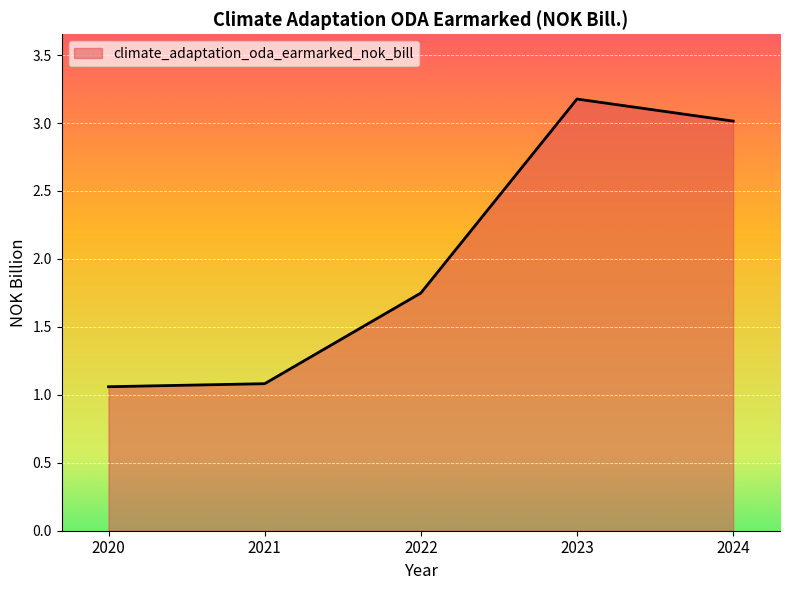

Which label corresponds to the largest value in the chart?

2023